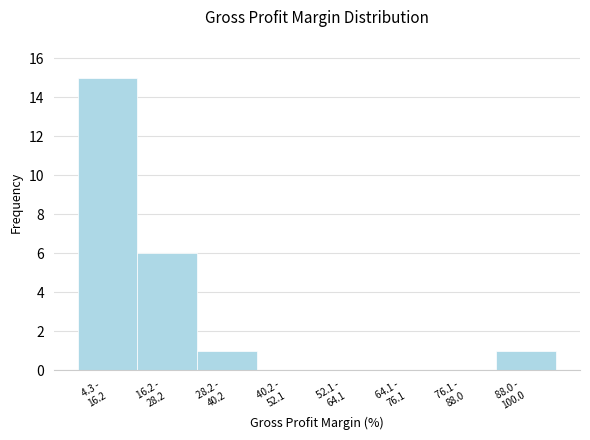

What is the sum of all values?

23